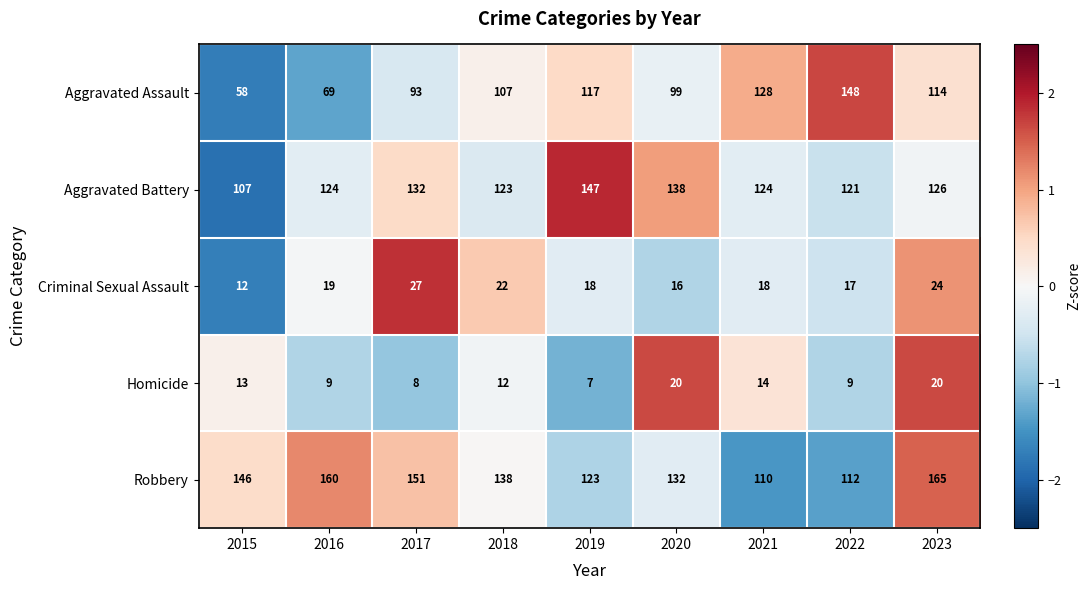

Which series changed the most between 2016 and 2022?

Aggravated Assault